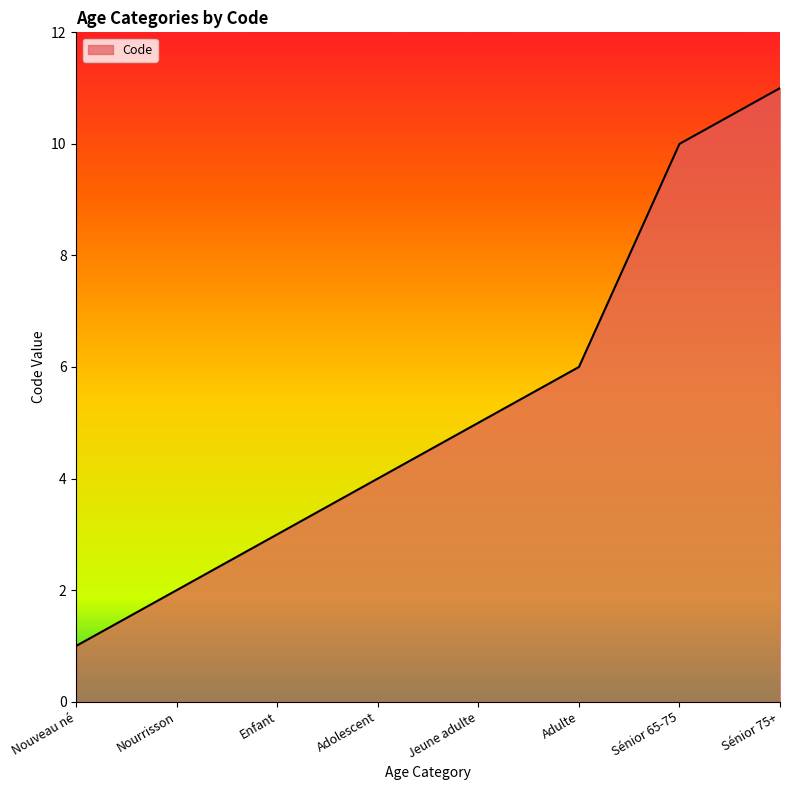

Reading left to right, list all the values displayed in this chart.

1	2	3	4	5	6	10	11